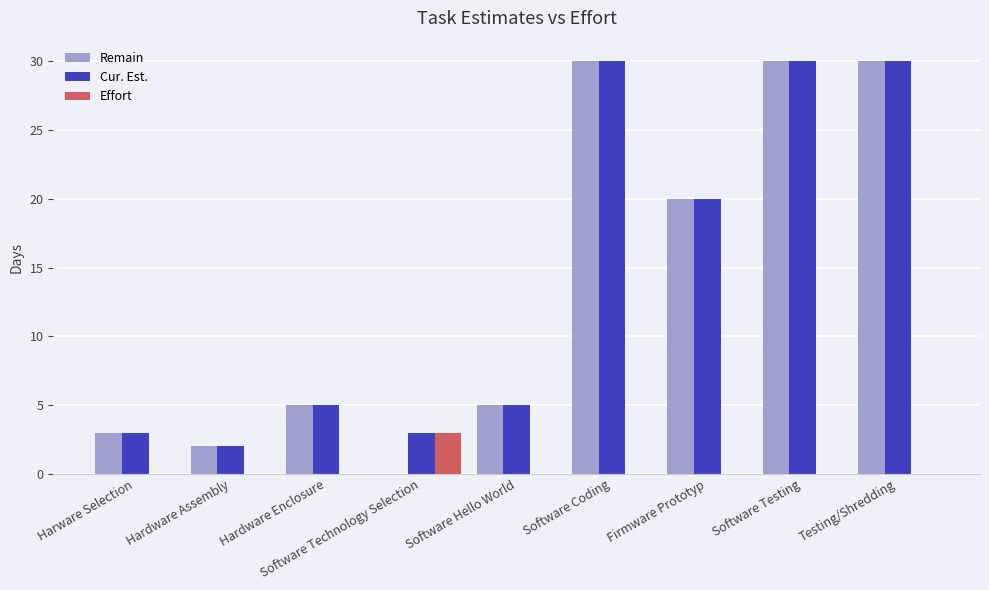

How many groups of bars are there?

9